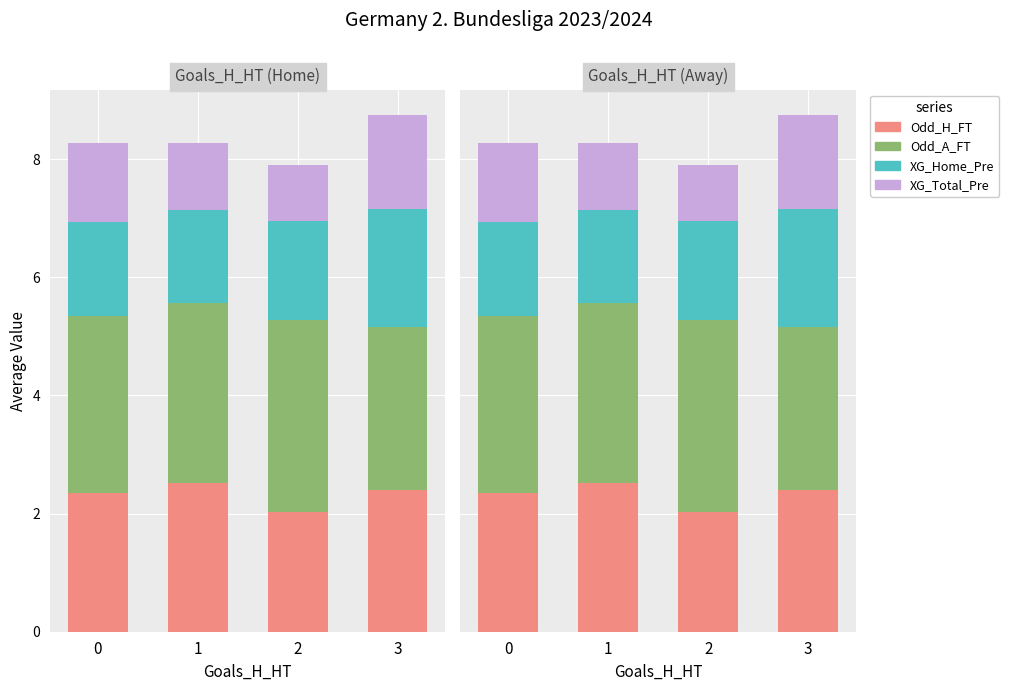

Which has a higher value, 1 or 2?

1